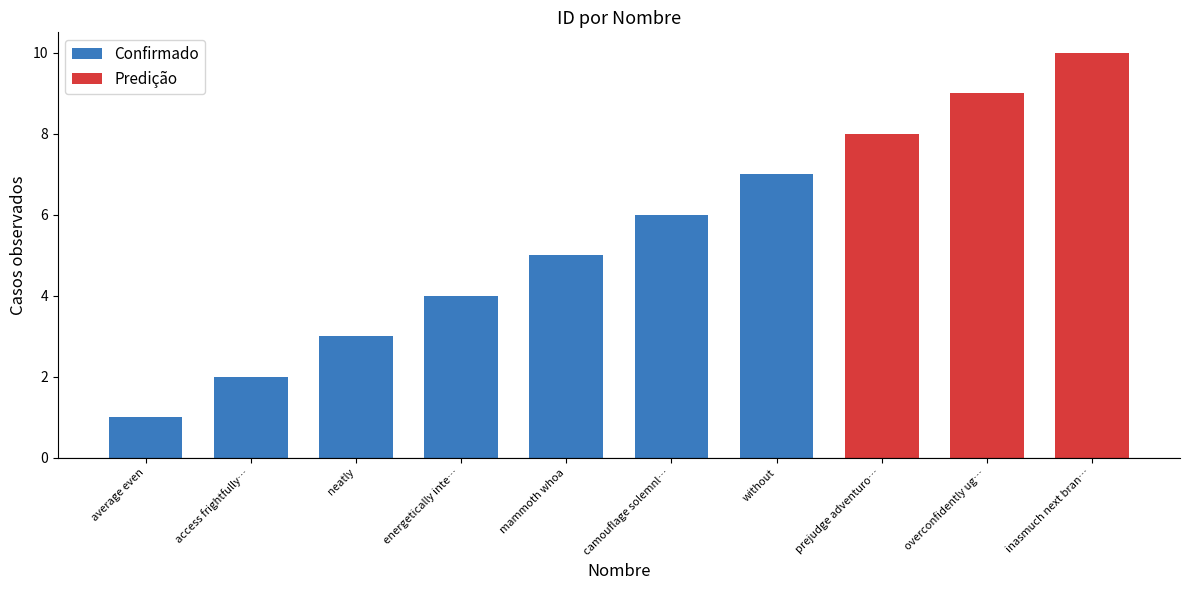

What is the label of the 5th bar from the right?

camouflage solemnly